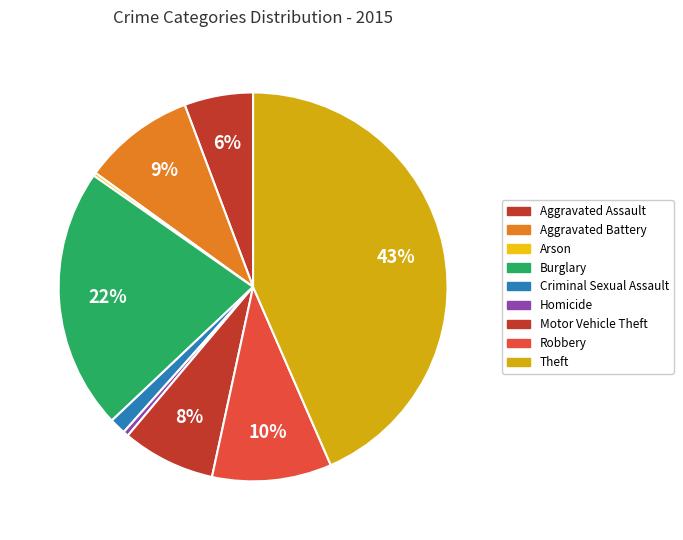

What percentage is the Aggravated Battery slice, to the nearest percent?

9%